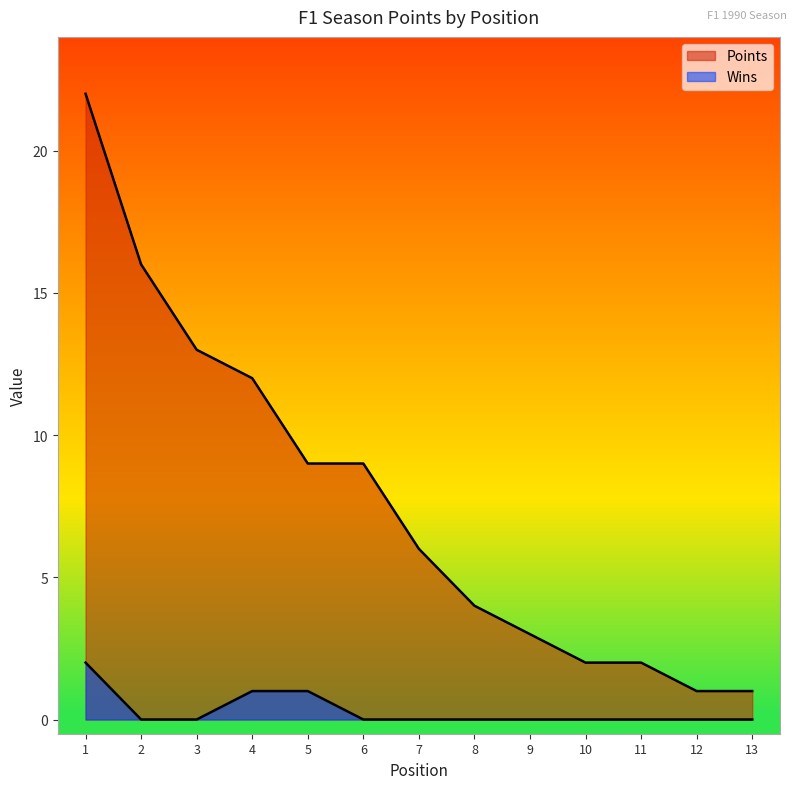

The value of Points at 7 is 3. True or false?

False